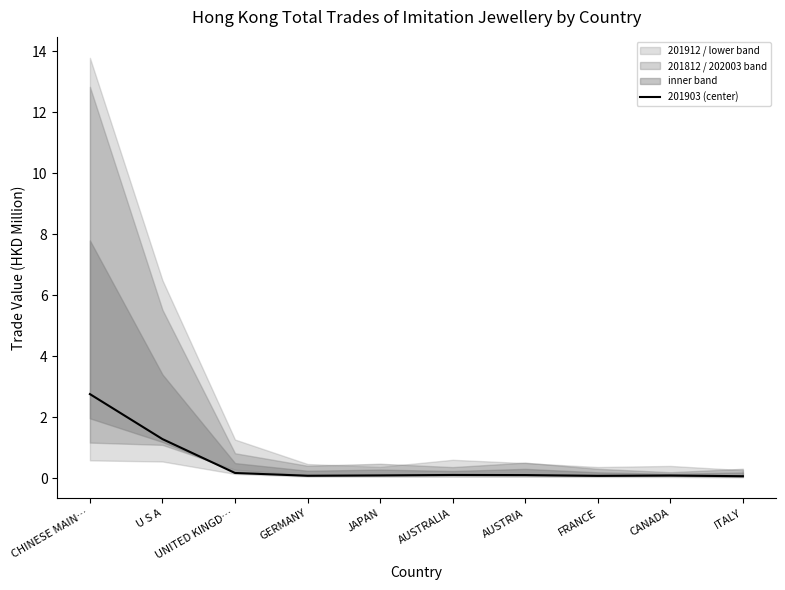

Rank the categories by value from highest to lowest.

CHINESE MAIN…, U S A, UNITED KINGD…, AUSTRALIA, AUSTRIA, JAPAN, CANADA, GERMANY, FRANCE, ITALY